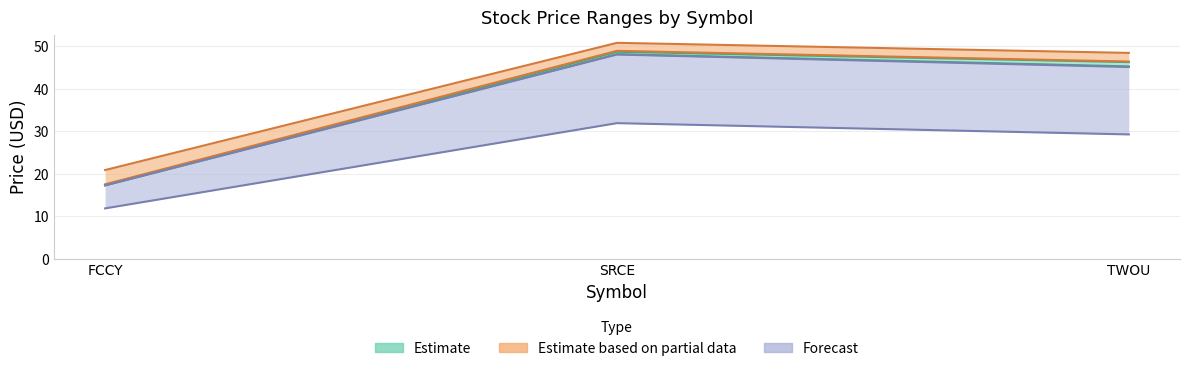

Is it true that 52 wk low equals 17.9 at FCCY?

False